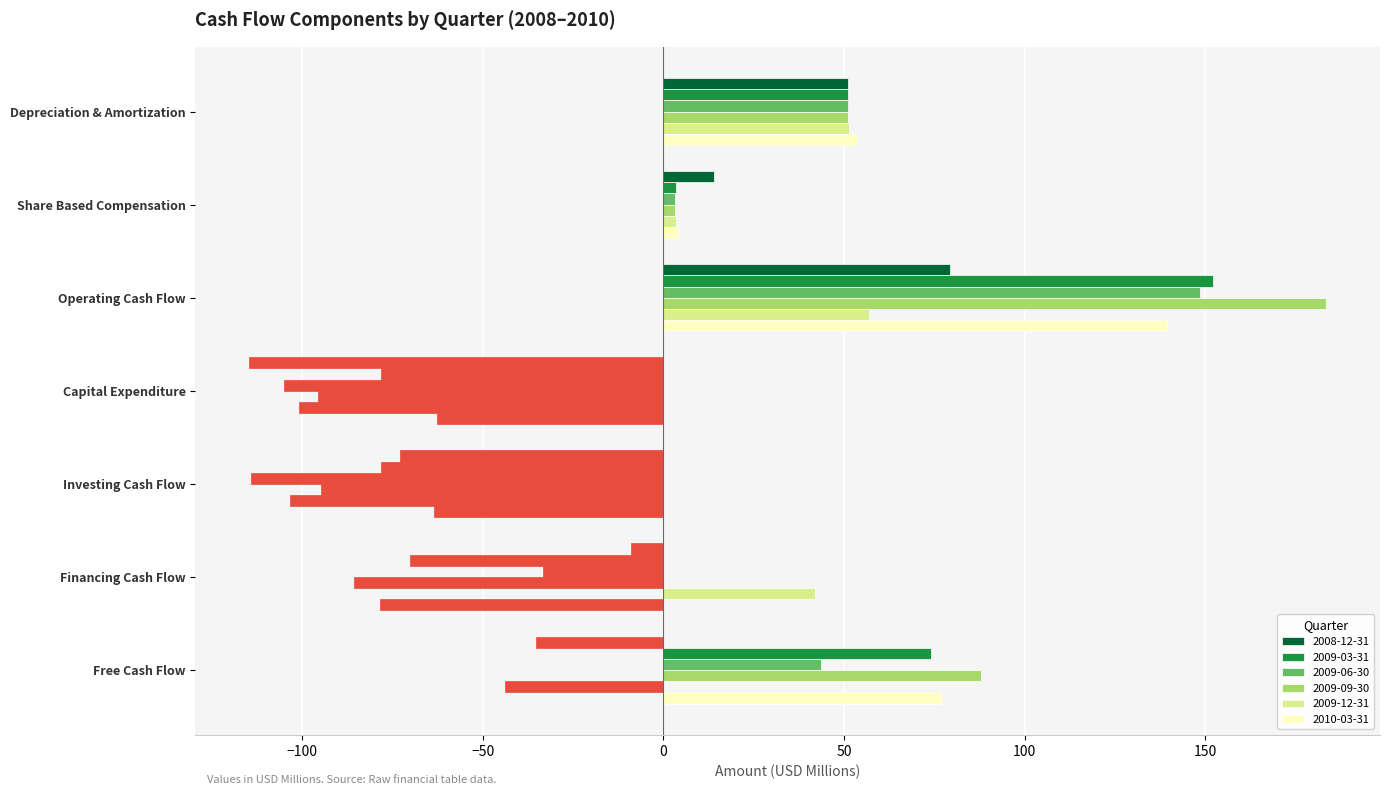

How many data points in 2009-09-30 are above 3?

4